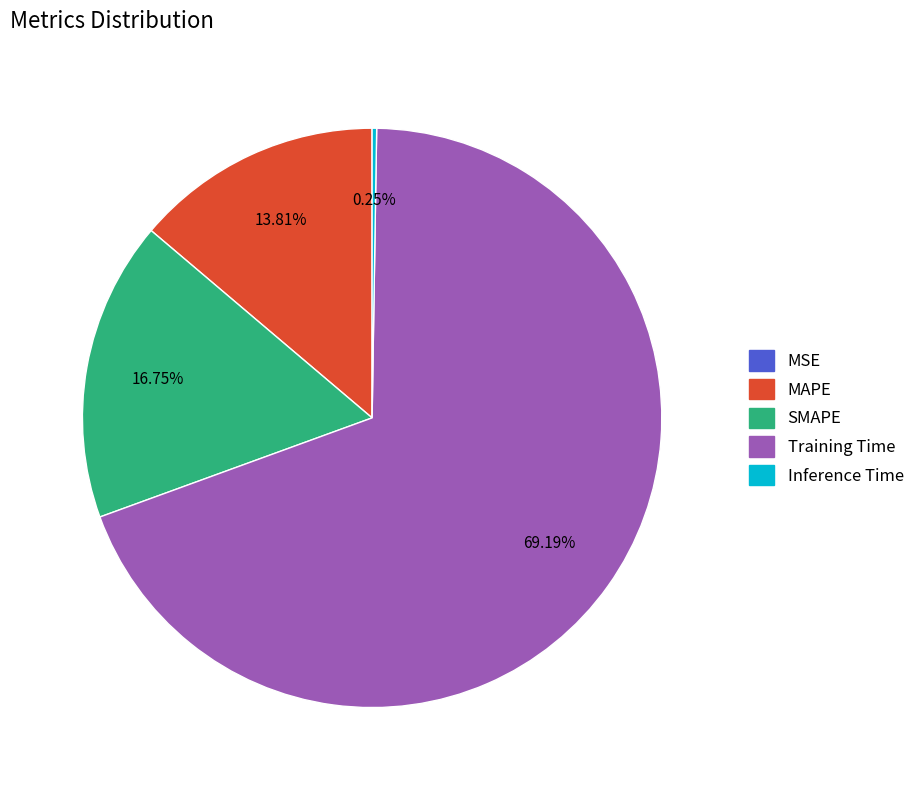

What percentage is the Training Time slice, to the nearest percent?

69%